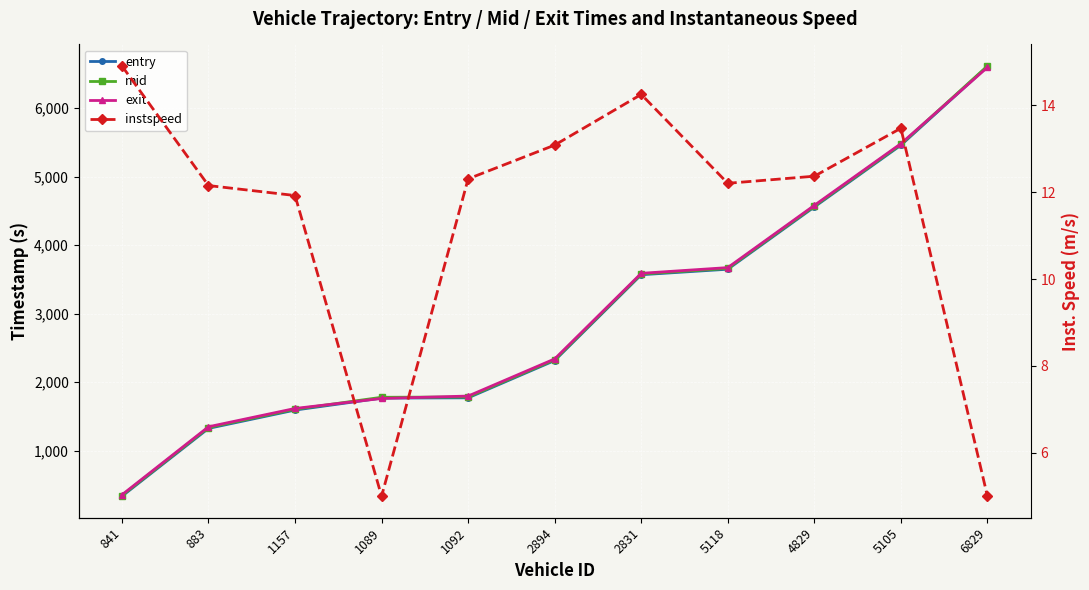

Which series has the largest total across all categories?

exit